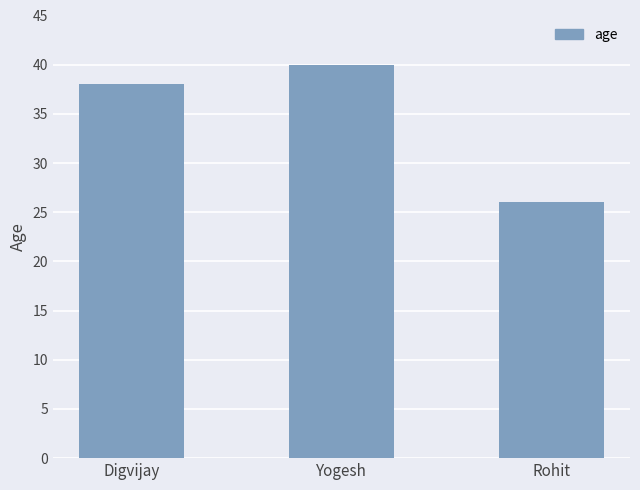

Rank the categories by value from lowest to highest.

Rohit, Digvijay, Yogesh